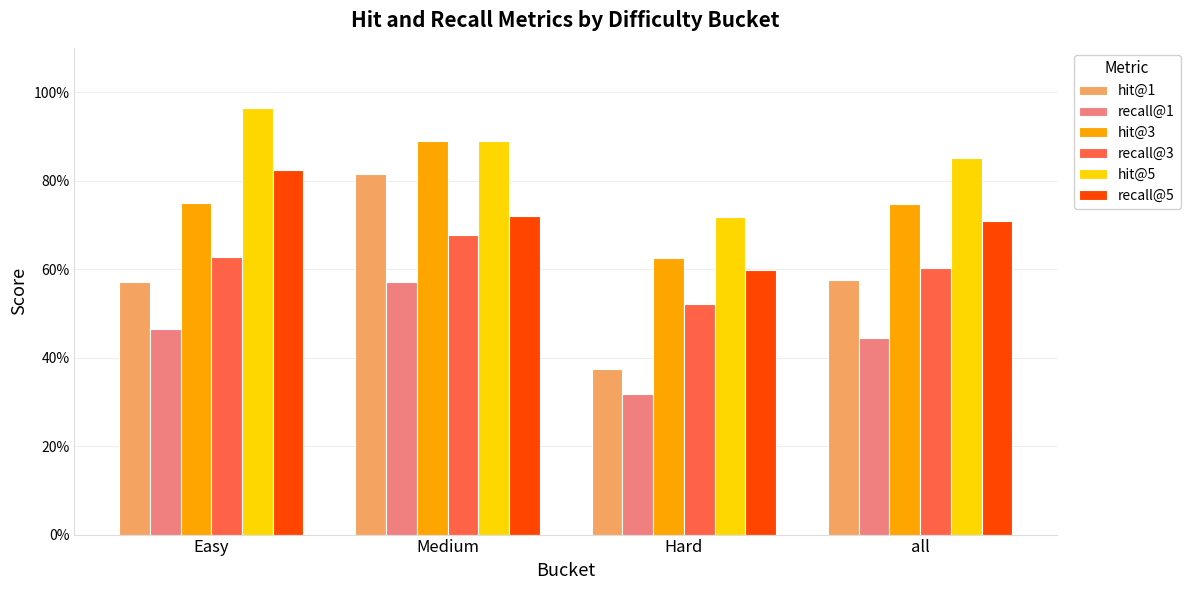

Where is recall@1 nearest to the value 0?

Hard